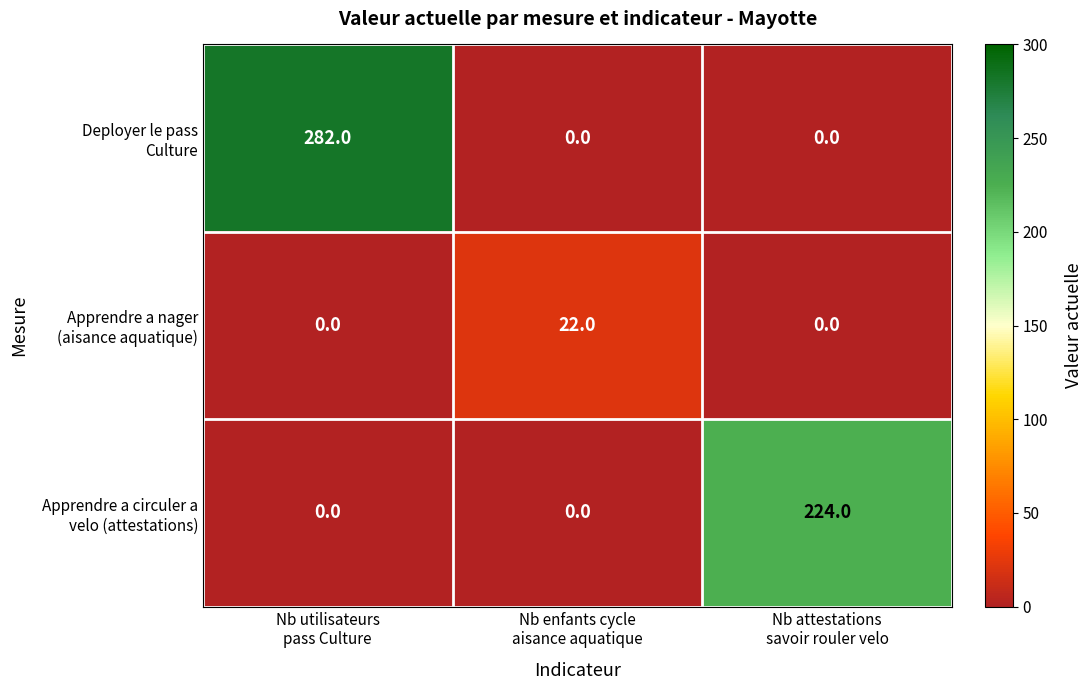

What is the maximum value shown in the chart?

282